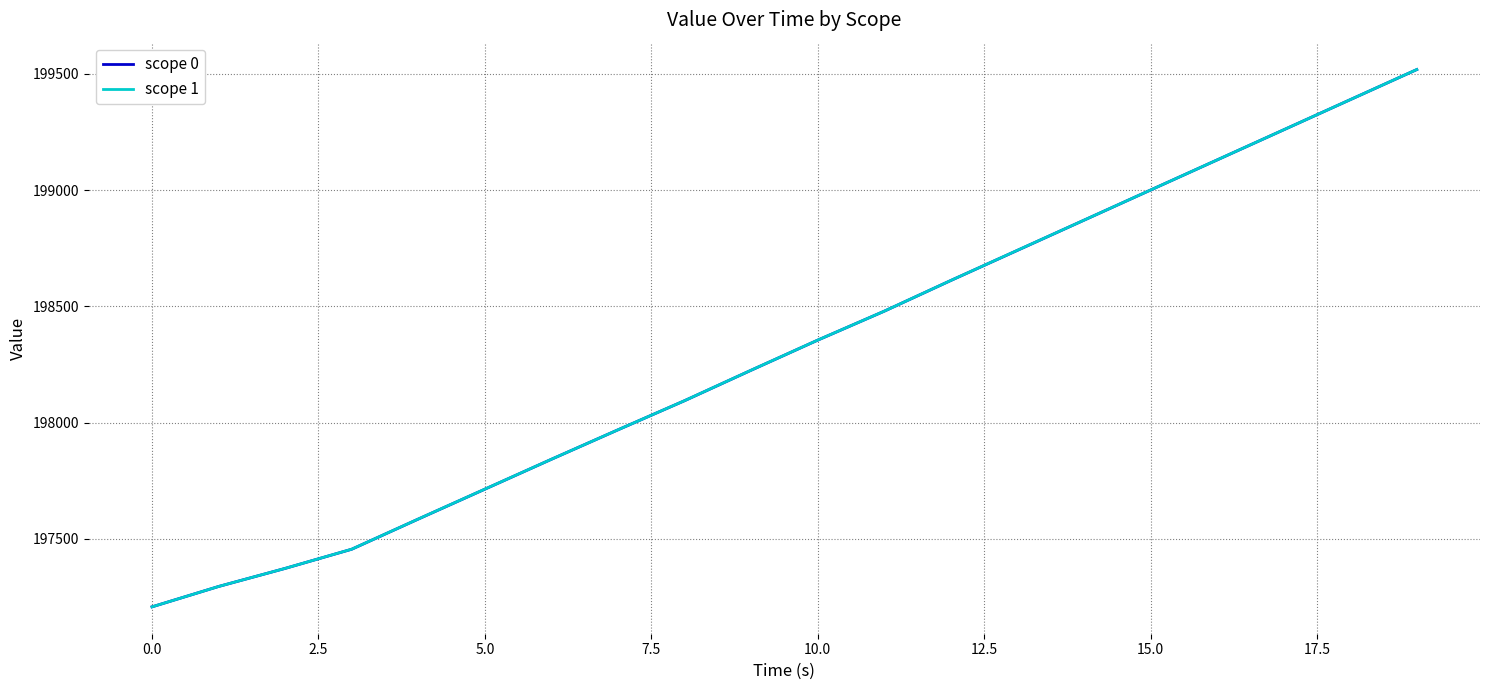

Which series has the widest spread of values?

scope 1